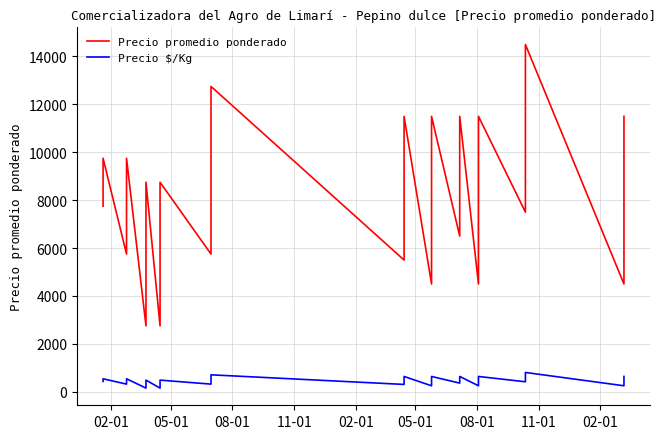

True or false: Precio $/Kg and Precio promedio ponderado intersect in this chart.

False